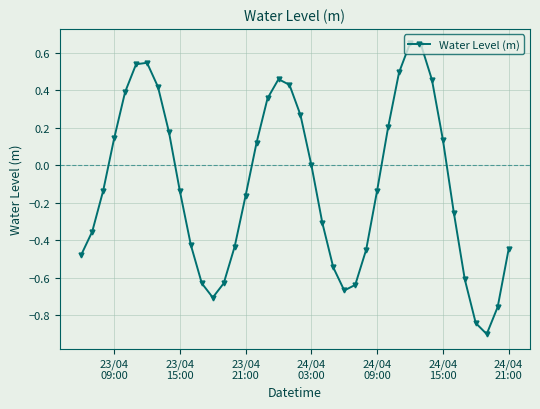

What is the difference between the maximum and second lowest values?

1.5